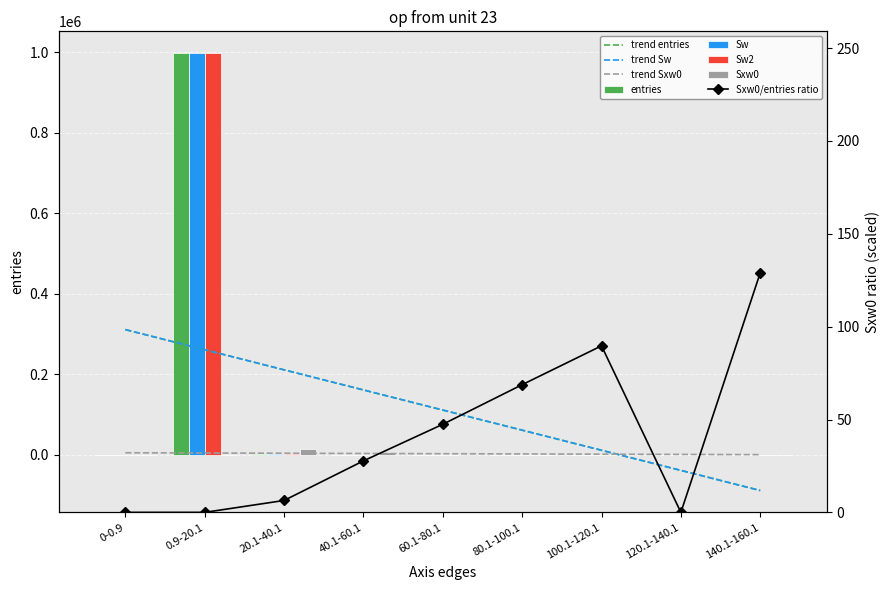

What is the greatest value displayed?

997340